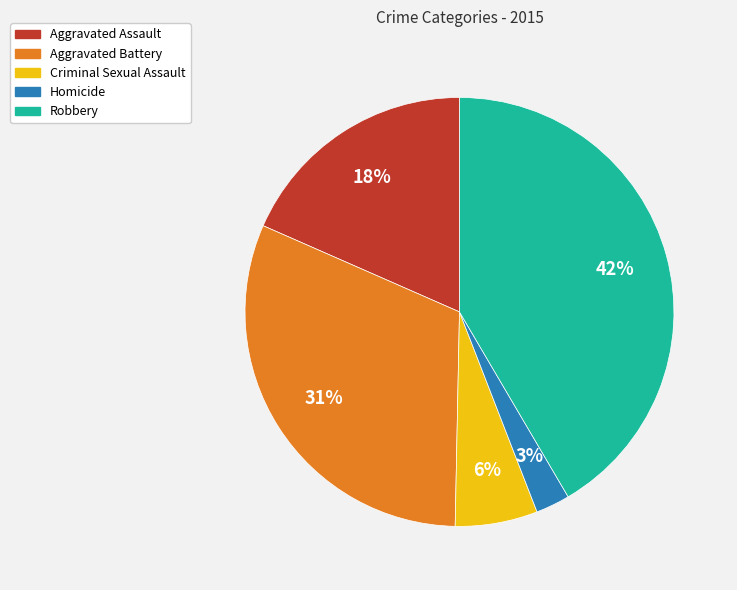

How many slices are in this pie chart?

5